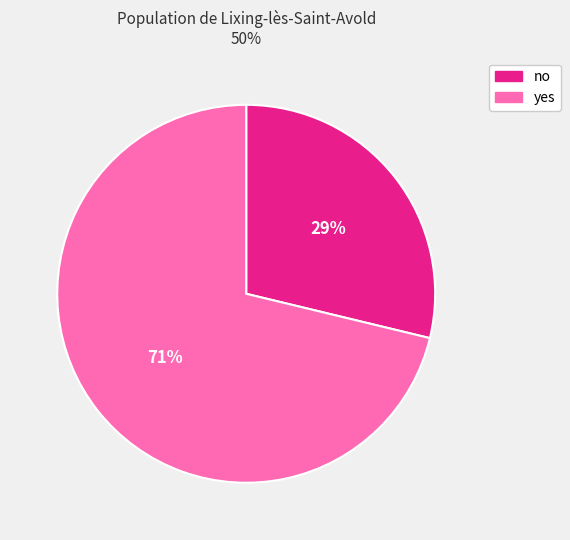

Which category has the smallest portion of the pie?

no